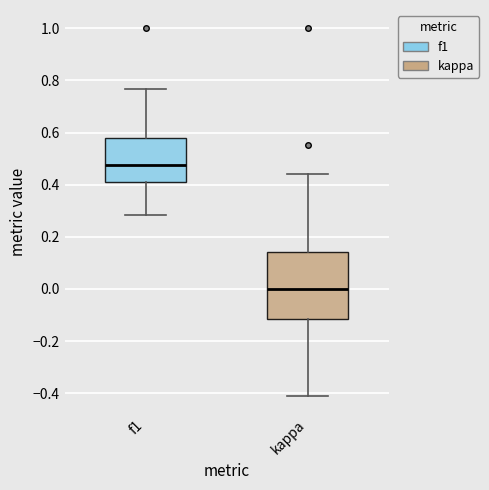

Reading left to right, transcribe this box plot: for each box, give where its median line is, the range the box spans, and where its two whiskers end, as read against the y-axis. The values are not printed on the chart, so give them approximately, as read against the axis.

f1: median 0.48, box 0.42 to 0.58, whiskers 0.28 to 0.76
kappa: median 0.00, box -0.12 to 0.14, whiskers -0.40 to 0.44